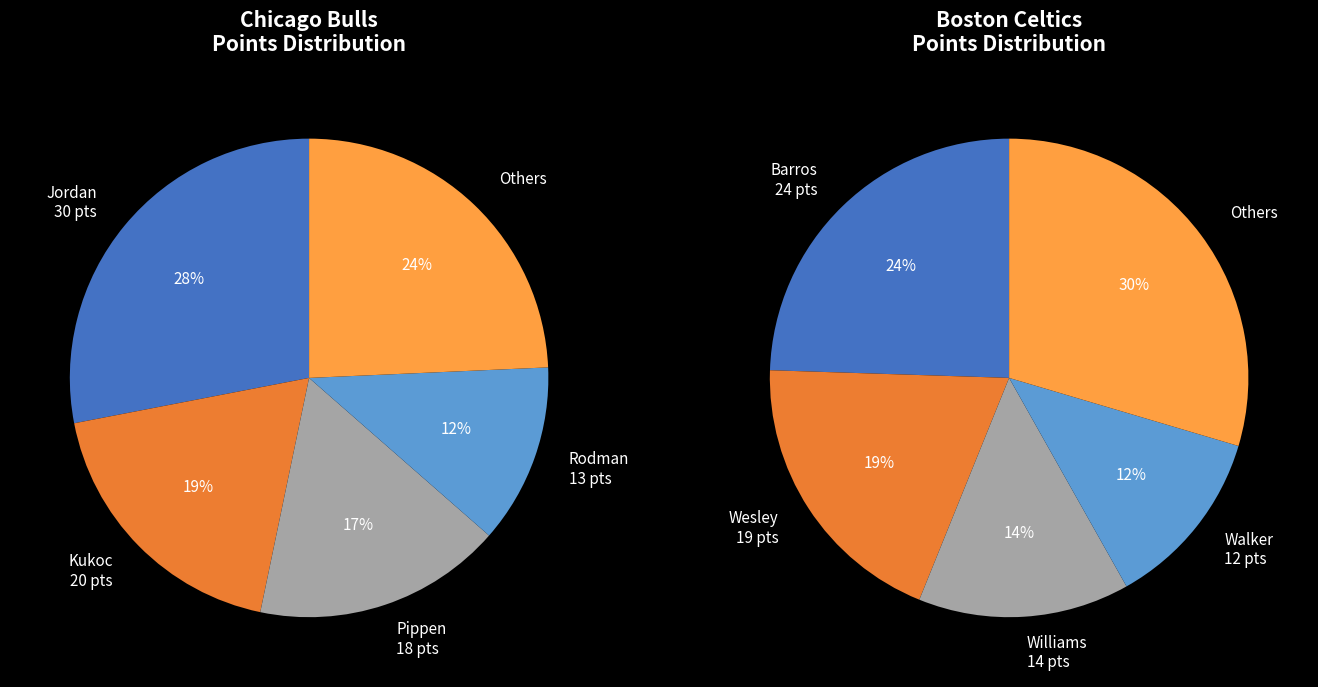

Is there any slice that represents more than half of the pie?

No